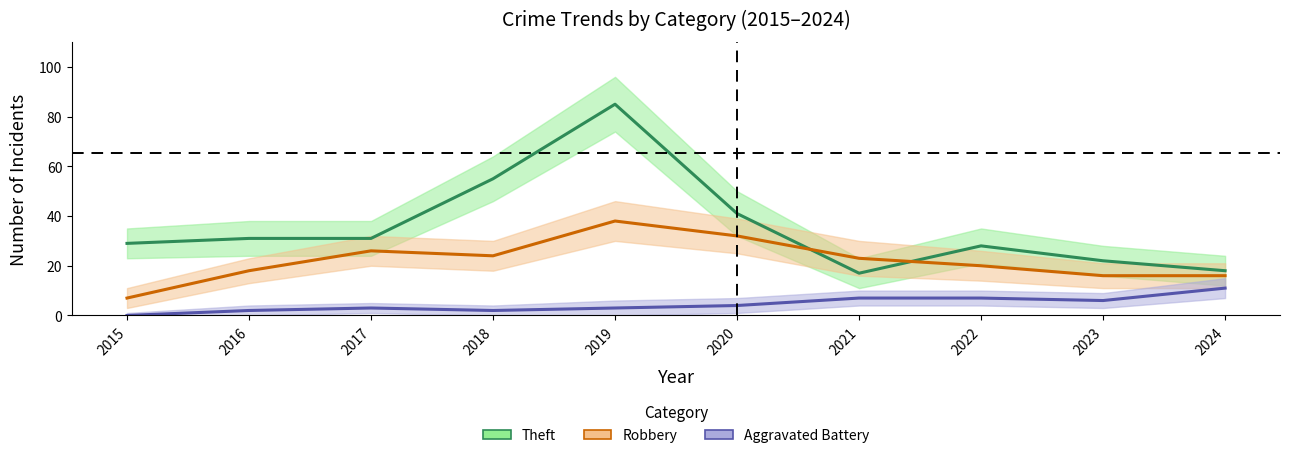

At 2015, list the series in order from largest to smallest.

Theft, Robbery, Aggravated Battery